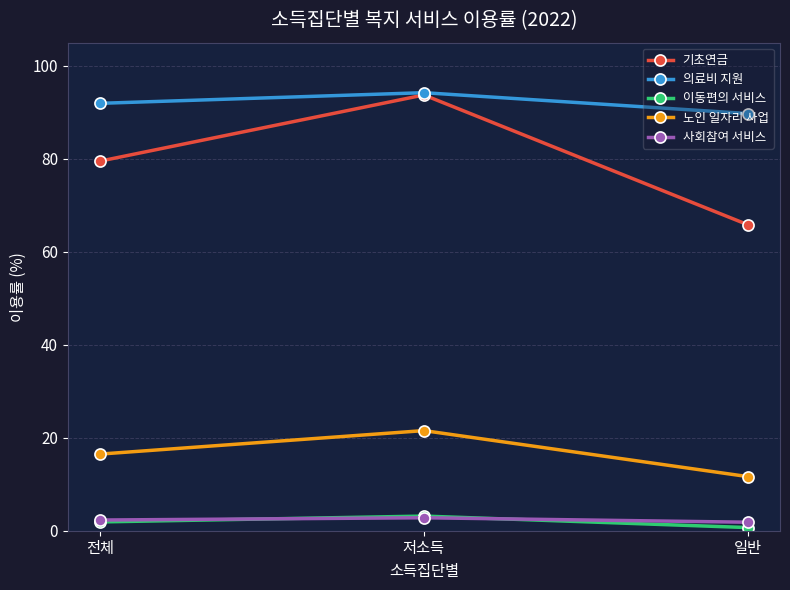

What is the sum of all 노인 일자리 사업 values?

49.7